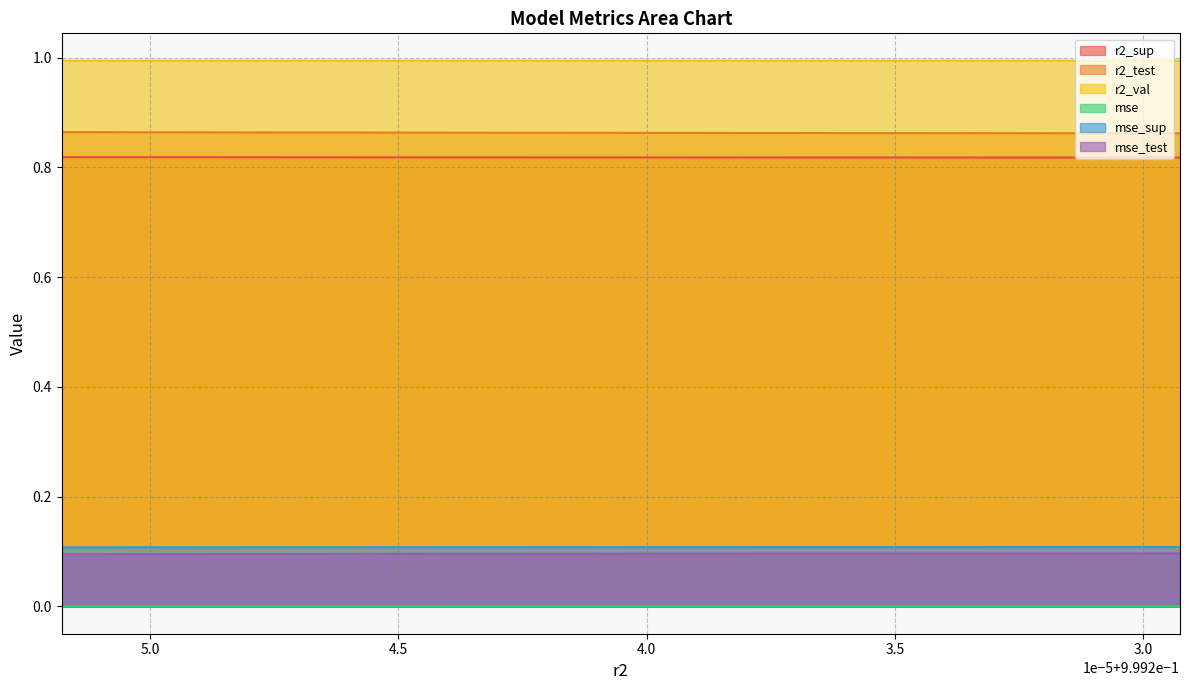

Which series has the largest total across all categories?

r2_val